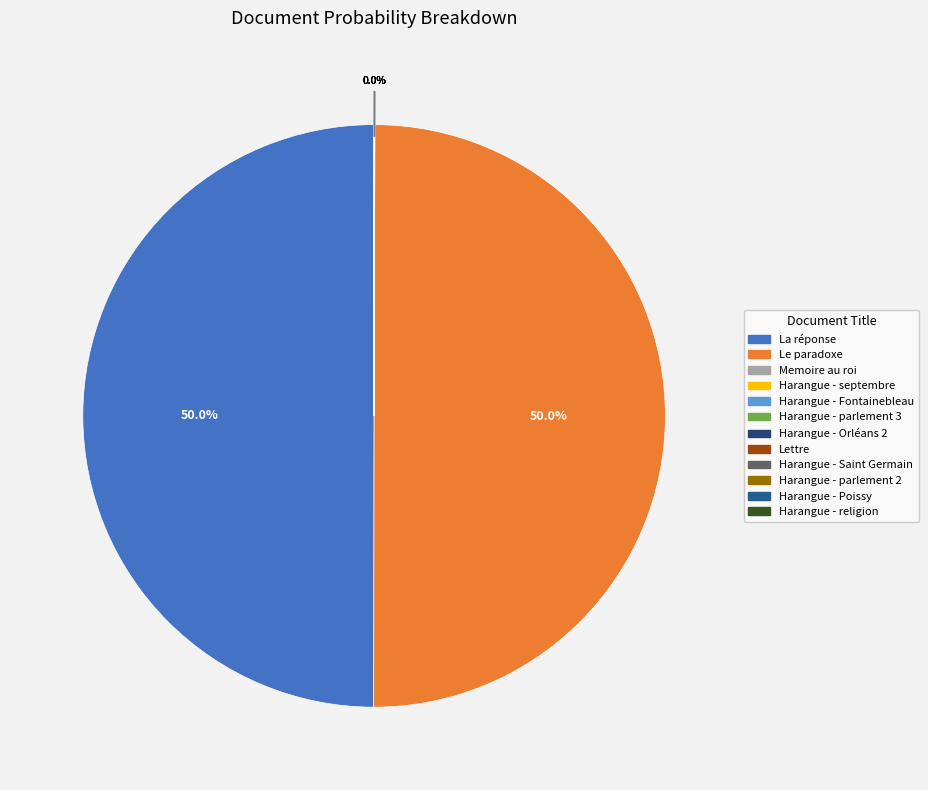

Rank the categories by value from lowest to highest.

Lettre, Harangue - Saint Germain, Harangue - parlement 2, Harangue - Poissy, Harangue - religion, Harangue - parlement 3, Harangue - Orléans 2, Memoire au roi, Harangue - septembre, Harangue - Fontainebleau, La réponse, Le paradoxe